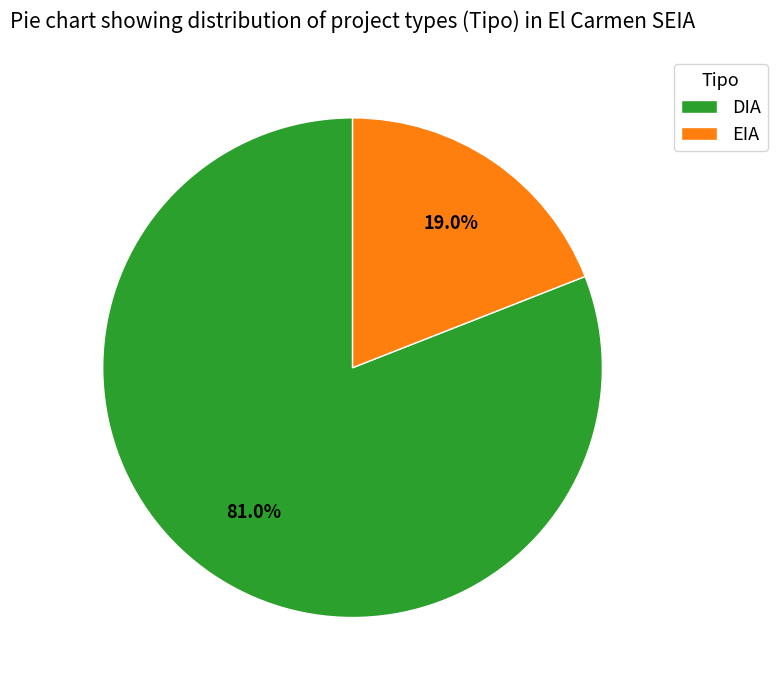

Approximately how many times larger is the value at EIA compared to DIA?

0.2